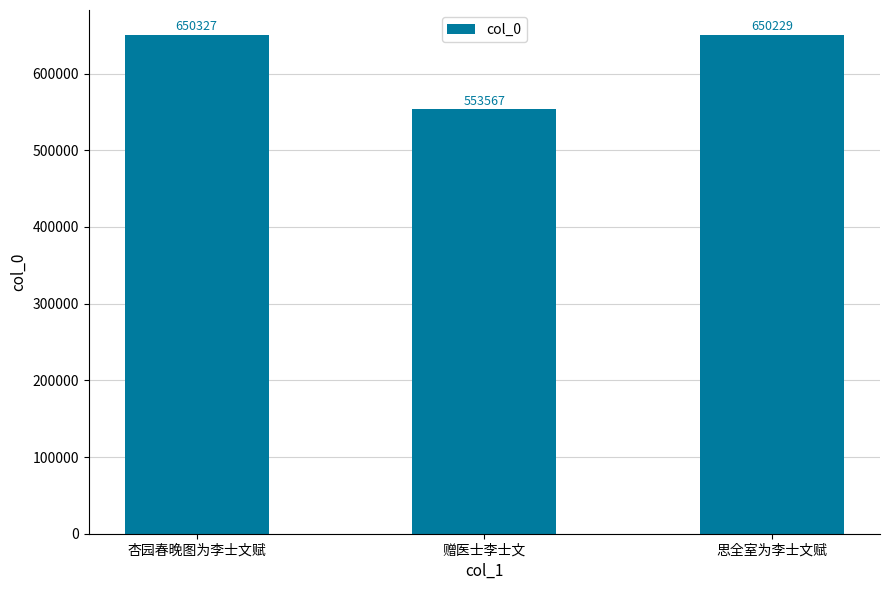

Reading left to right, what are all the values shown in this chart?

杏园春晚图为李士文赋=650327	赠医士李士文=553567	思全室为李士文赋=650229